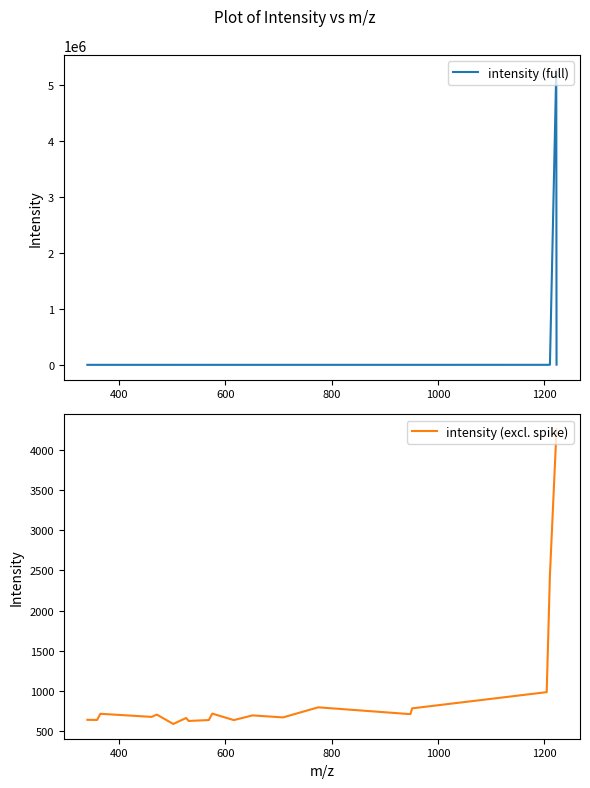

Between 569.29407 and 461.82013, which is larger?

461.82013